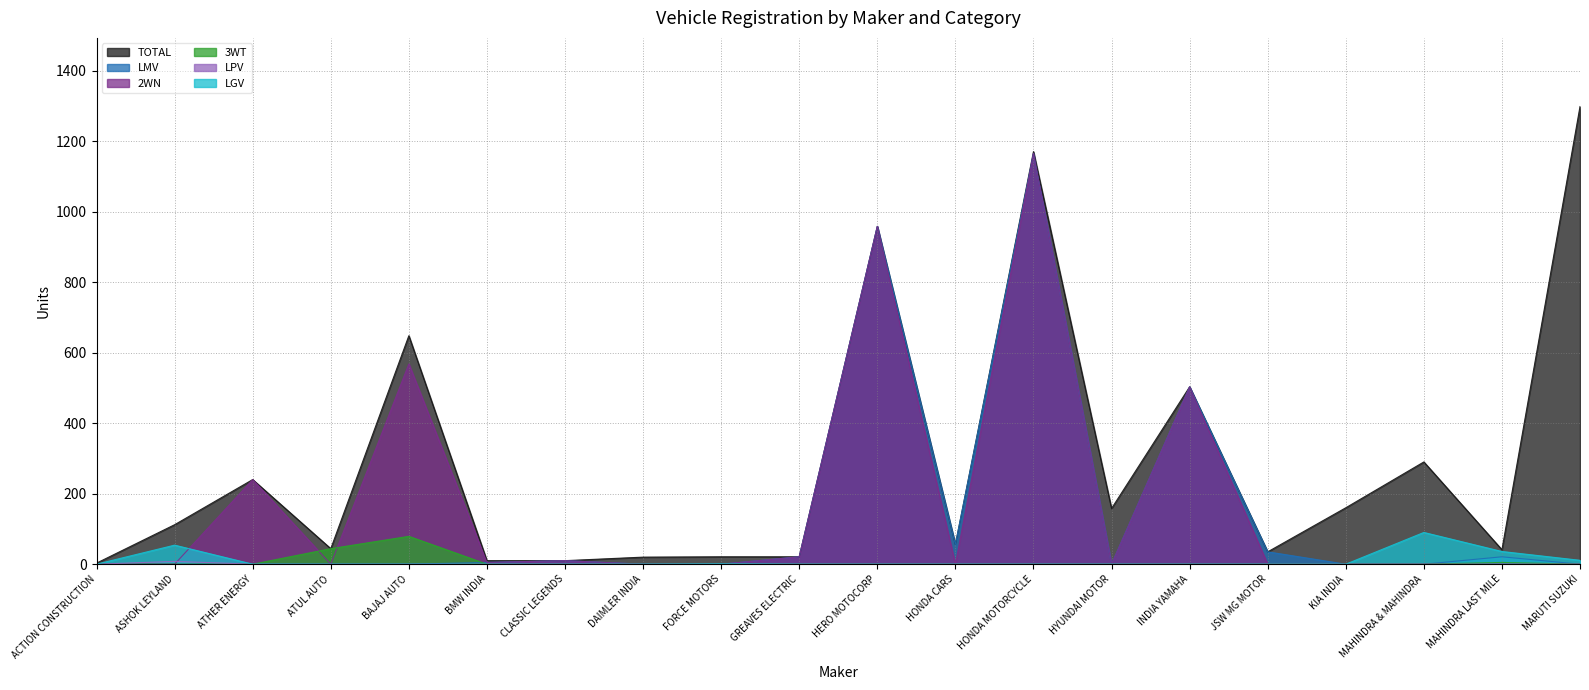

What is the label of the 11th point from the right?

GREAVES ELECTRIC